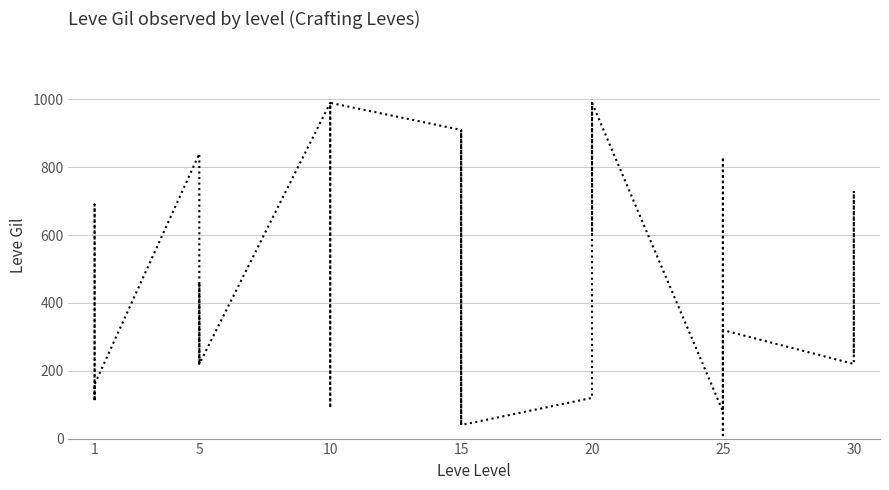

How many points are lower than both their immediate neighbors (excluding endpoints)?

10